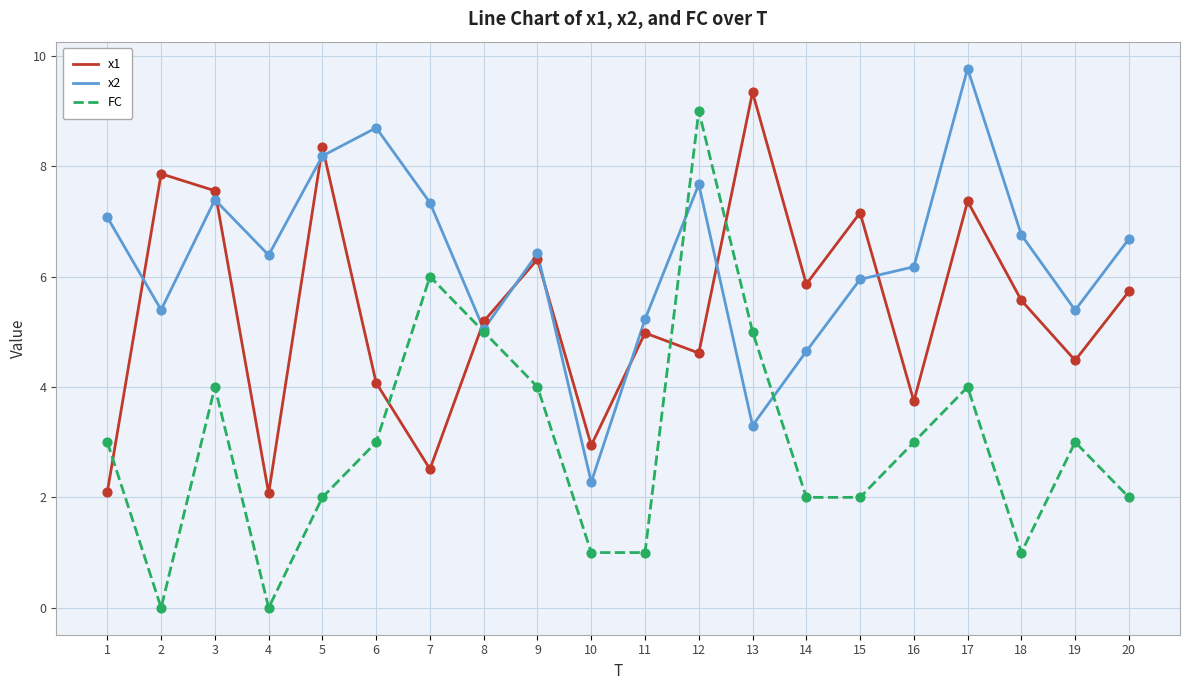

Which series has the widest spread of values?

FC